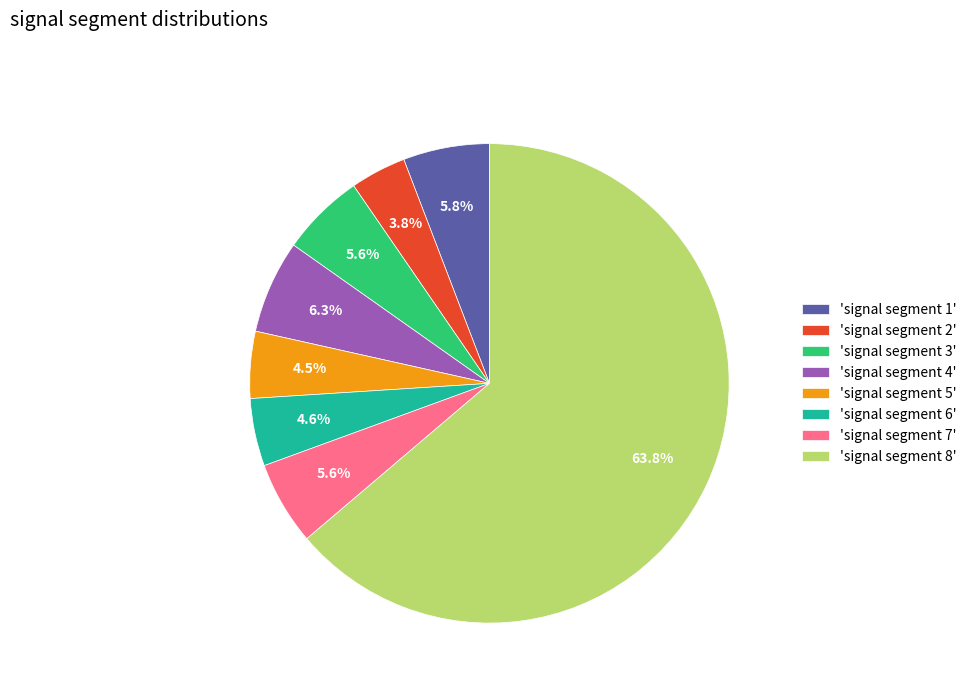

Combined, do 'signal segment 5' and 'signal segment 6' account for over 50%?

No